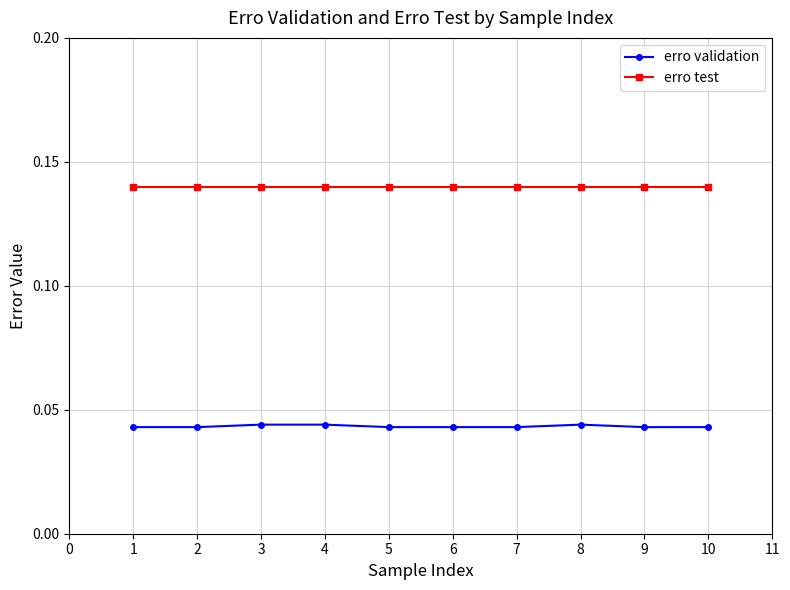

Rank the series by their maximum value, from highest to lowest.

erro test, erro validation